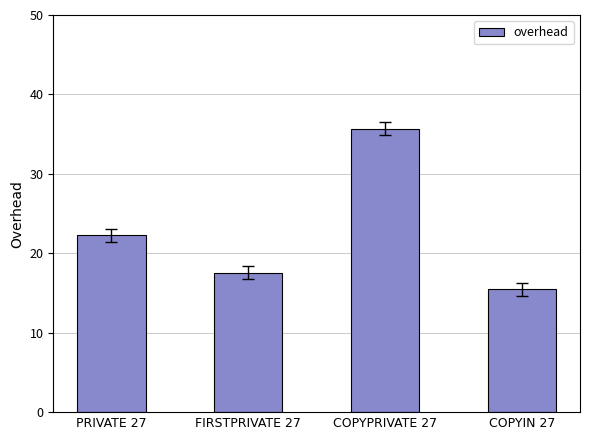

Reading right to left, list all the values displayed in this chart.

COPYIN 27=15.5	COPYPRIVATE 27=35.7	FIRSTPRIVATE 27=17.6	PRIVATE 27=22.3